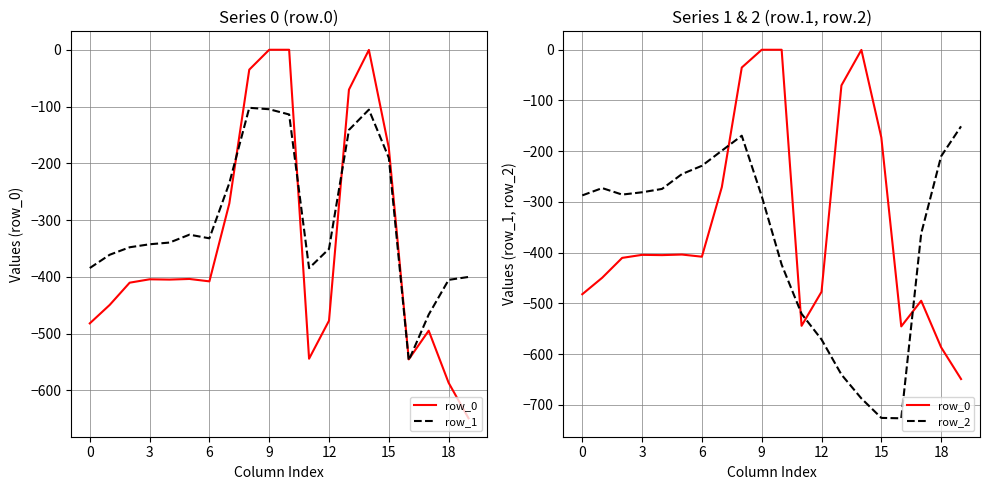

At which category does row_0 reach its first local peak?

9